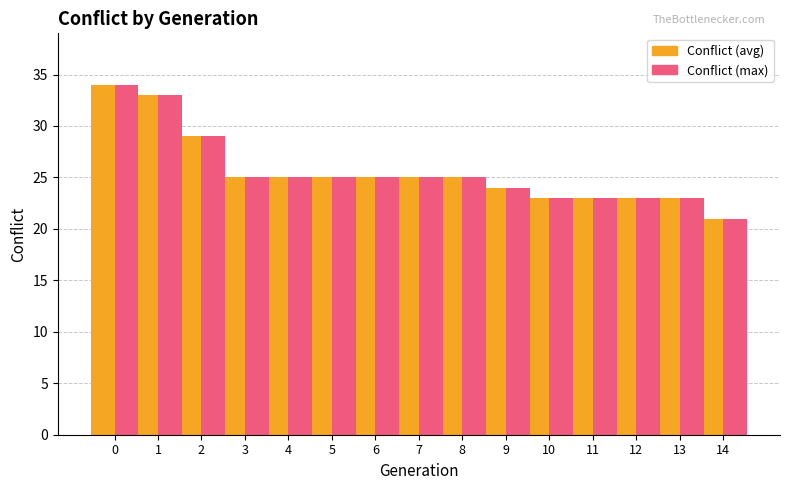

What is the sum of the Conflict (max) values at 5 and 8?

50